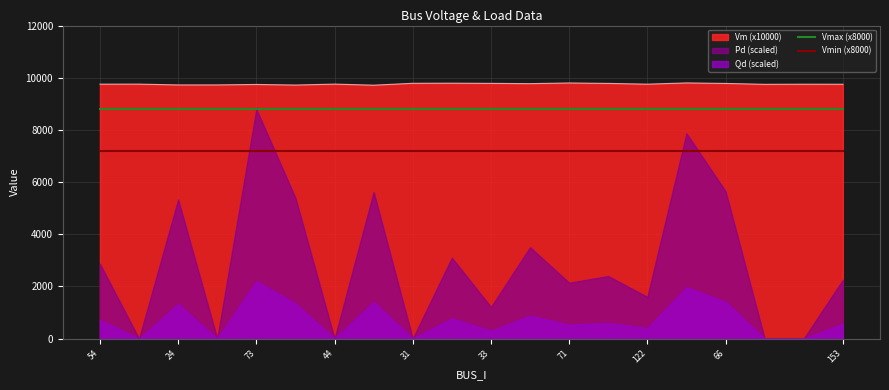

What is the sum of all Vmax (x8000) values?

176000.0